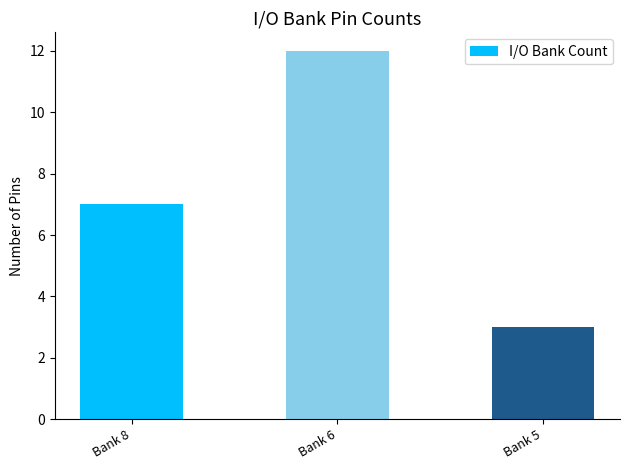

Reading left to right, transcribe all the data shown in this chart.

7	12	3